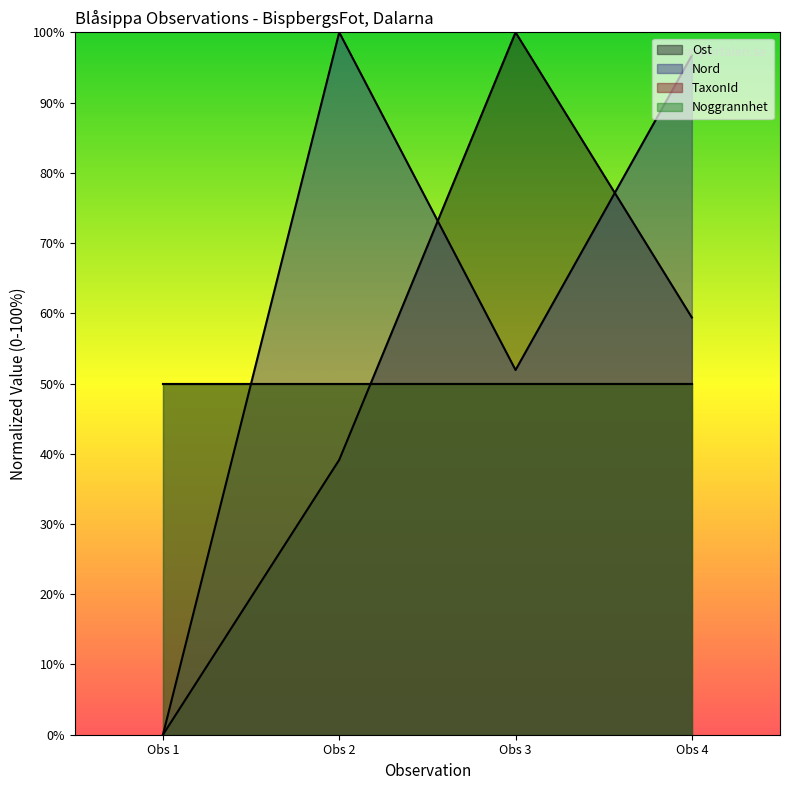

At which category does Ost reach its first local peak?

Obs 3